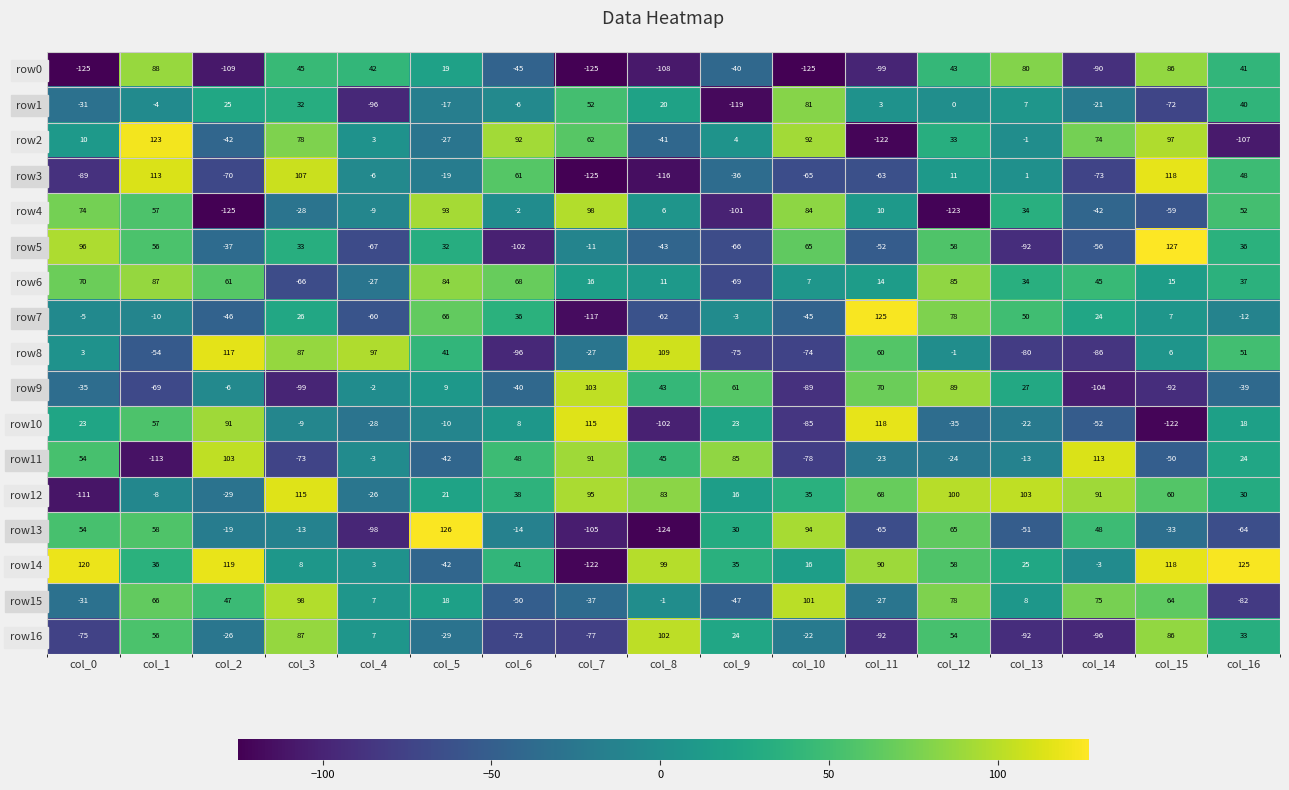

Rank the categories by row15 value from lowest to highest.

col_16, col_6, col_9, col_7, col_0, col_11, col_8, col_4, col_13, col_5, col_2, col_15, col_1, col_14, col_12, col_3, col_10